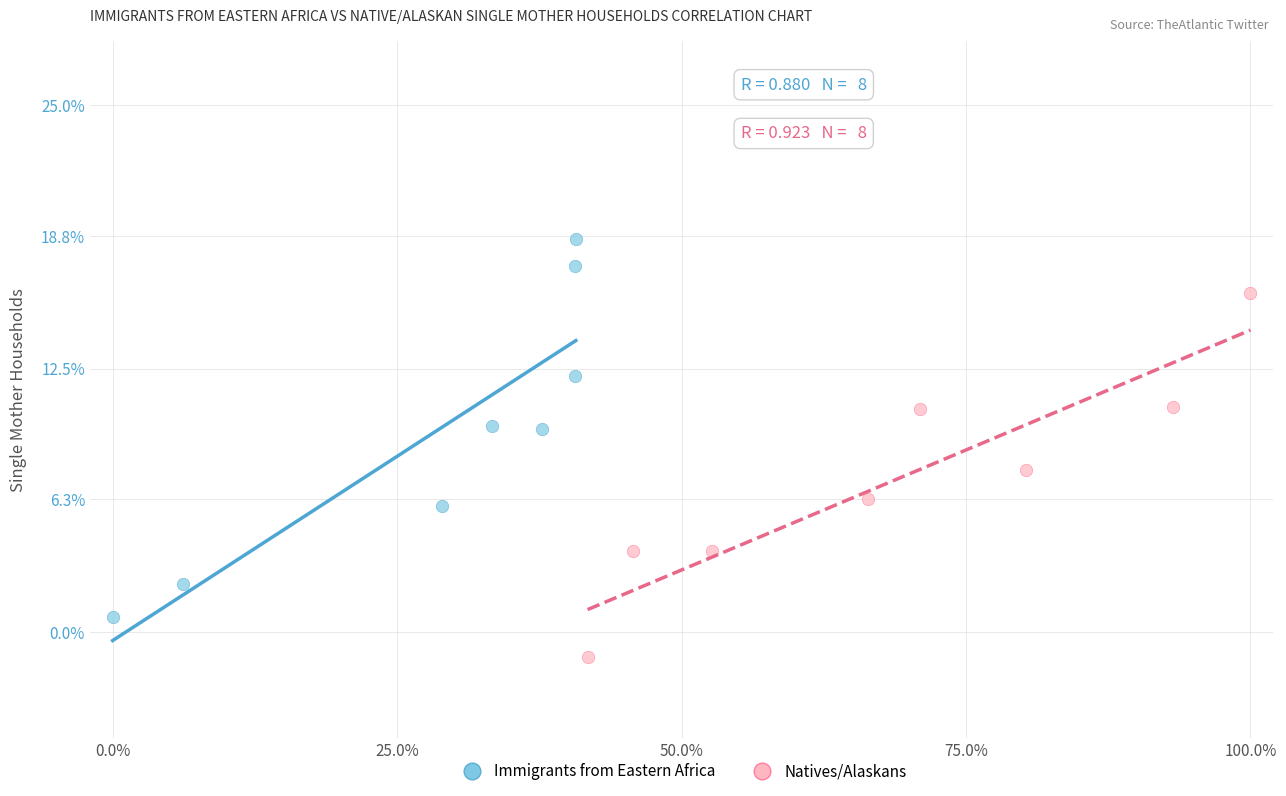

Which series reaches the minimum Y coordinate?

Natives/Alaskans